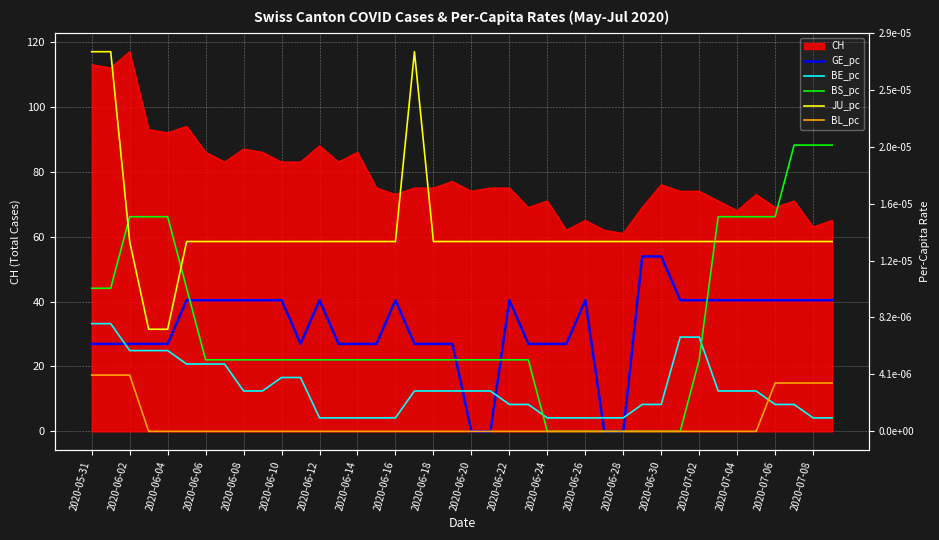

How many times do BE_pc and BS_pc cross each other?

2